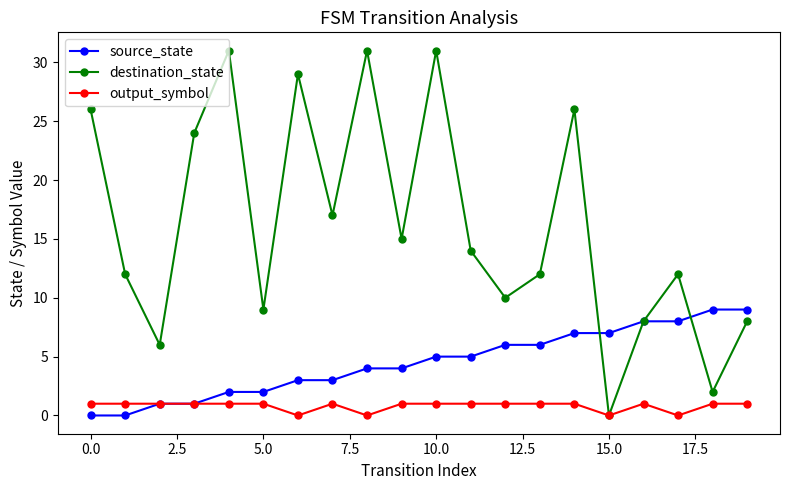

What is the greatest value displayed?

31